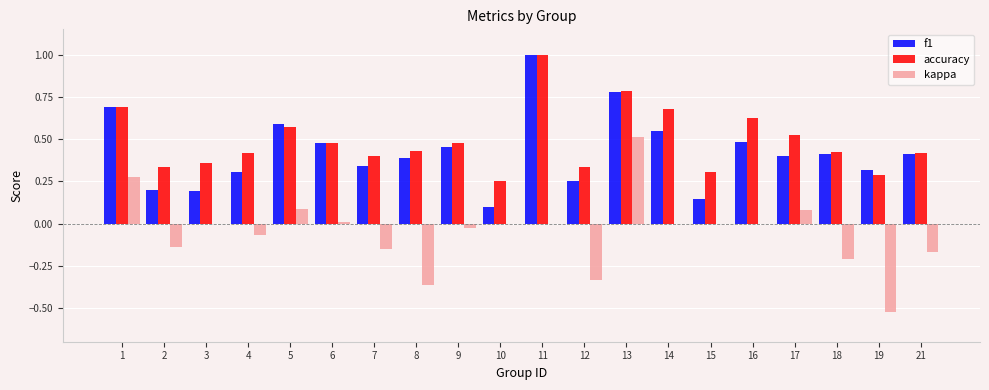

At which category is the sum across all series the highest?

13